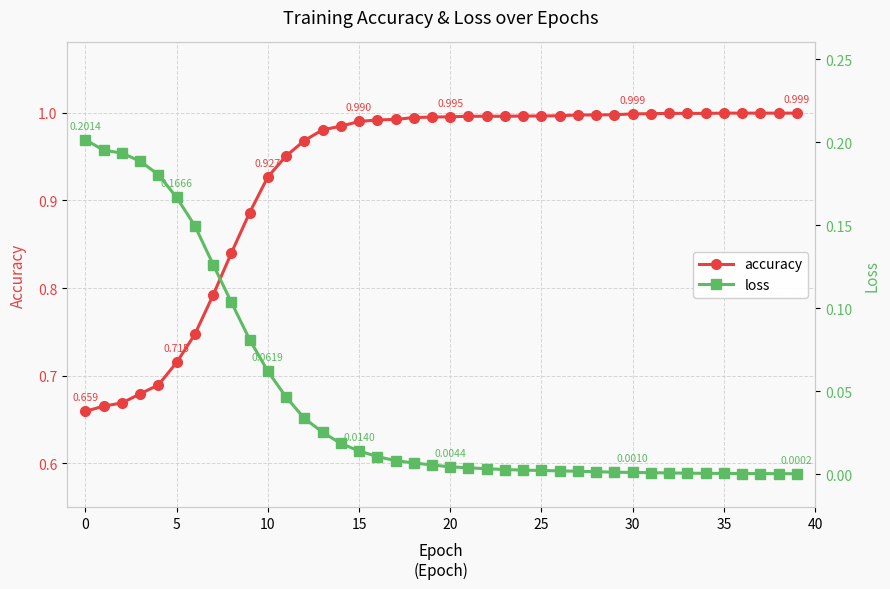

True or false: loss and accuracy cross at least once.

False